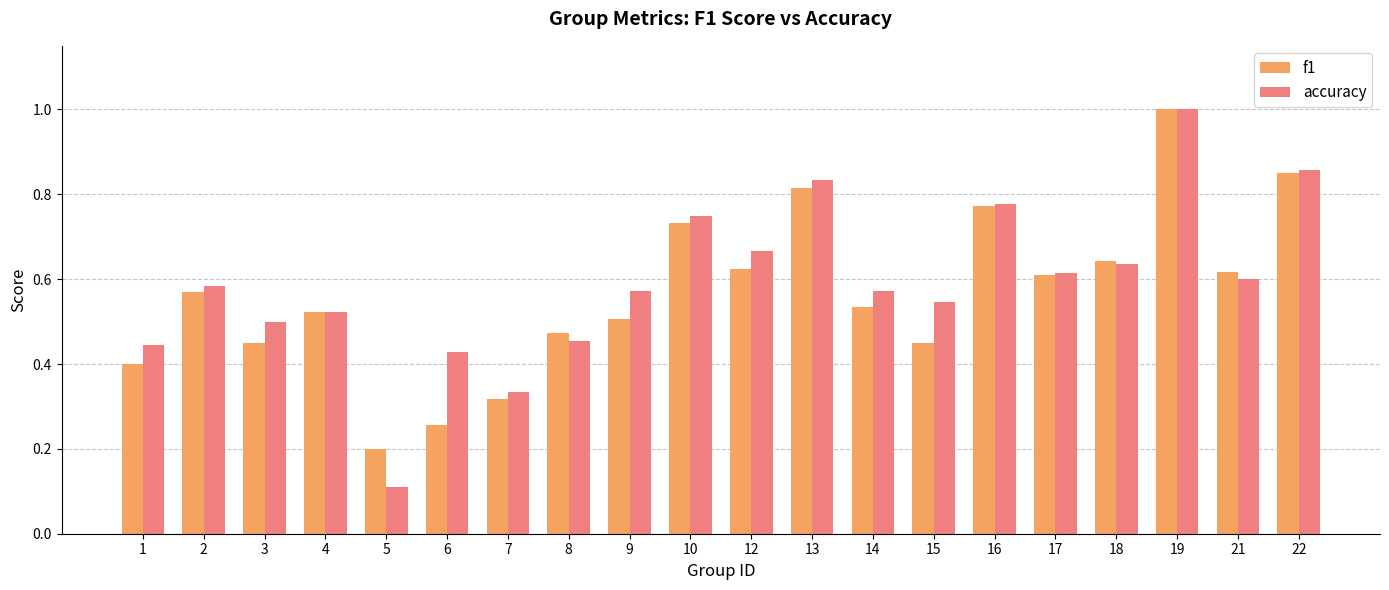

What is the highest value of the accuracy series?

1.0